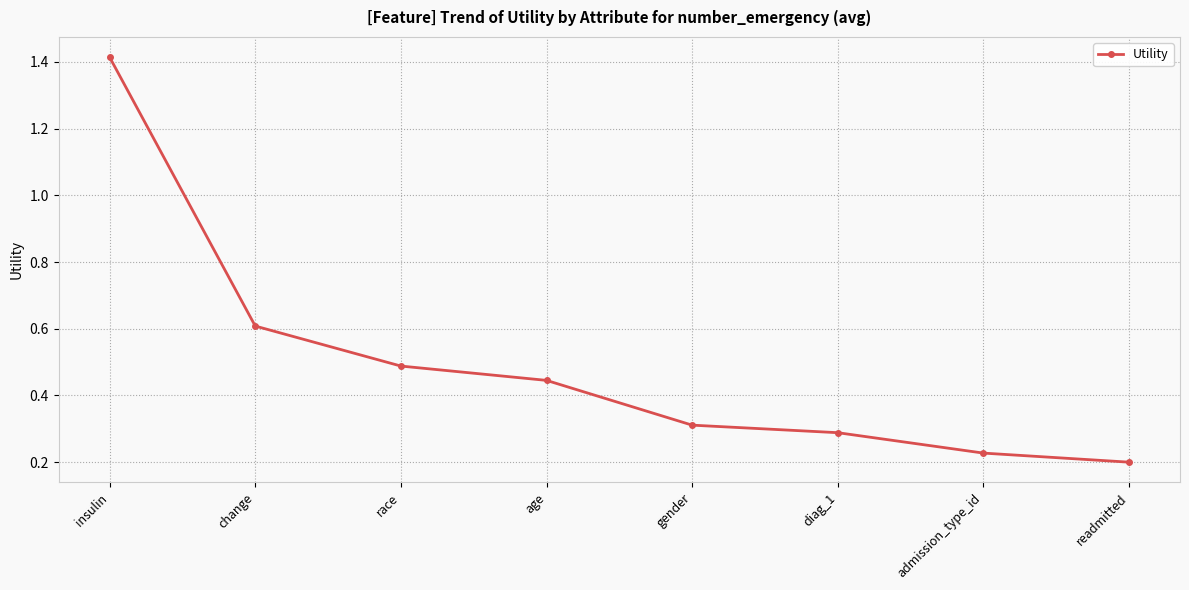

Where is the data nearest to the value 0?

readmitted